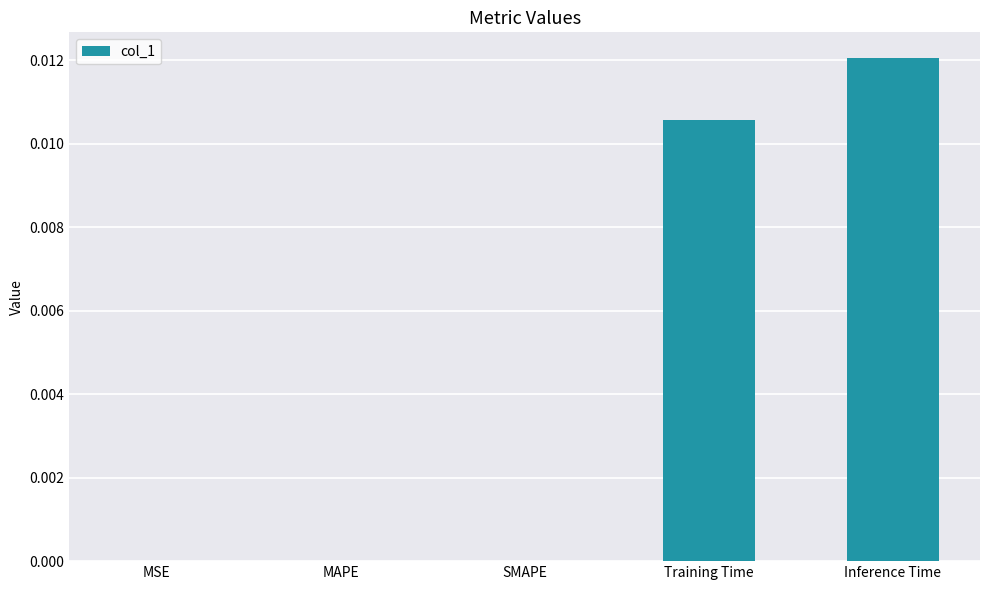

At which category does the chart reach its peak across all series?

Inference Time